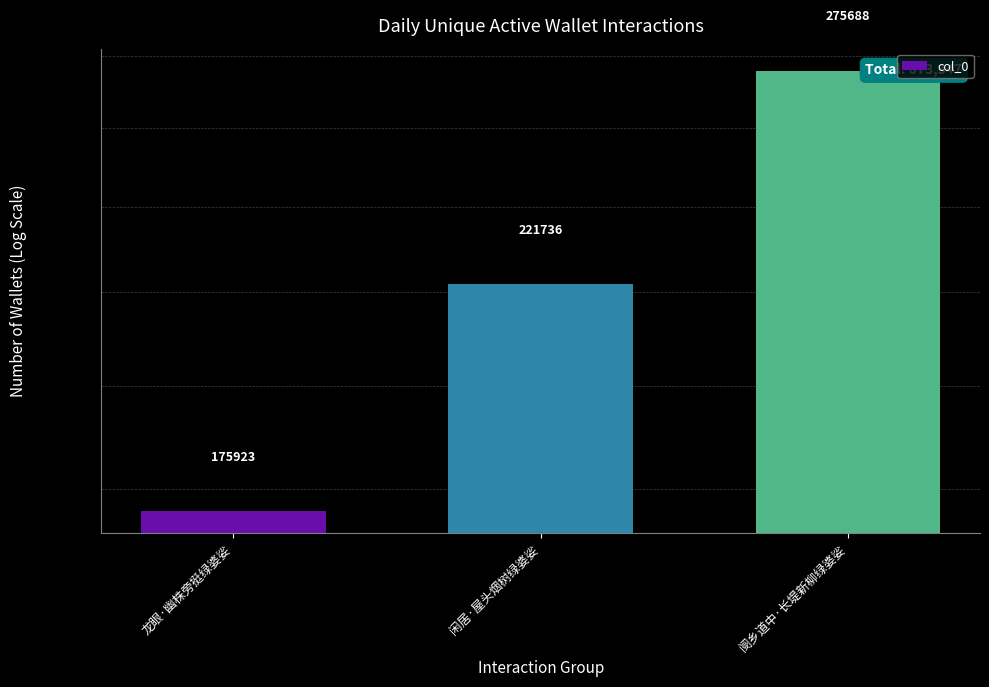

What is the average value?

224449